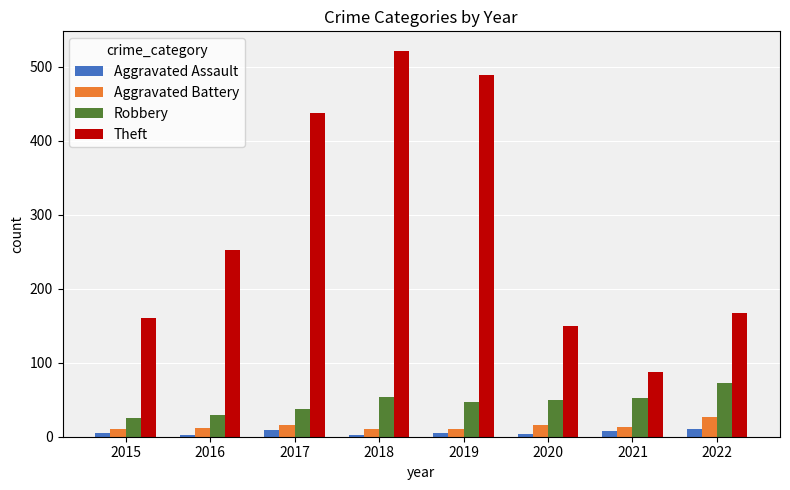

What is the difference between the Robbery values at 2016 and 2020?

20